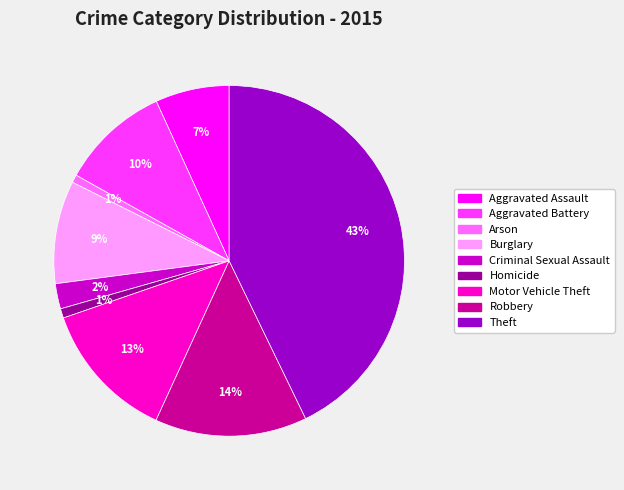

To the nearest percent, what is the combined percentage of Burglary and Theft?

52%